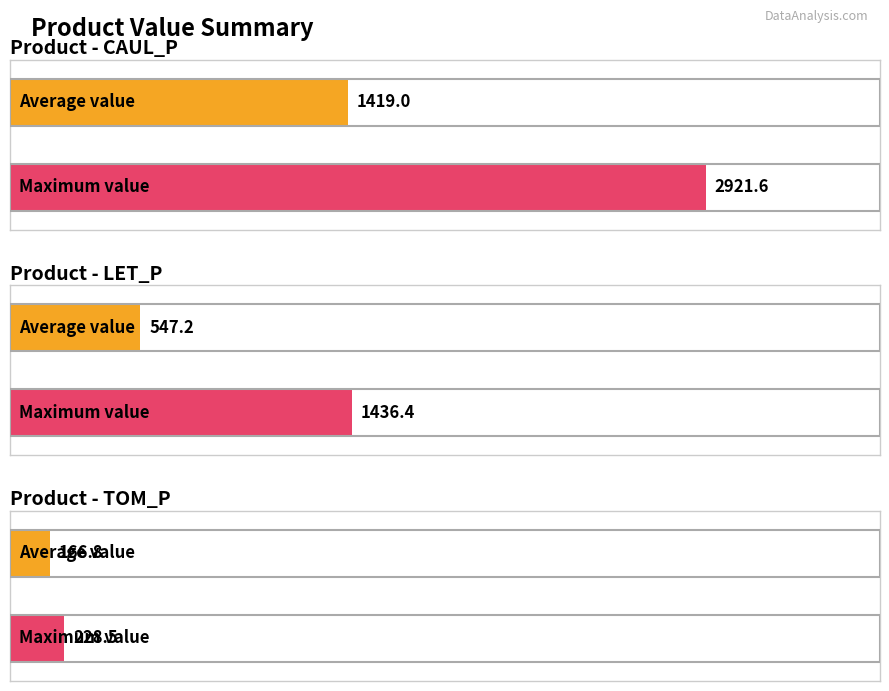

Is the value of CAUL_P at LET_P greater than the value of TOM_P at CAUL_P?

Yes